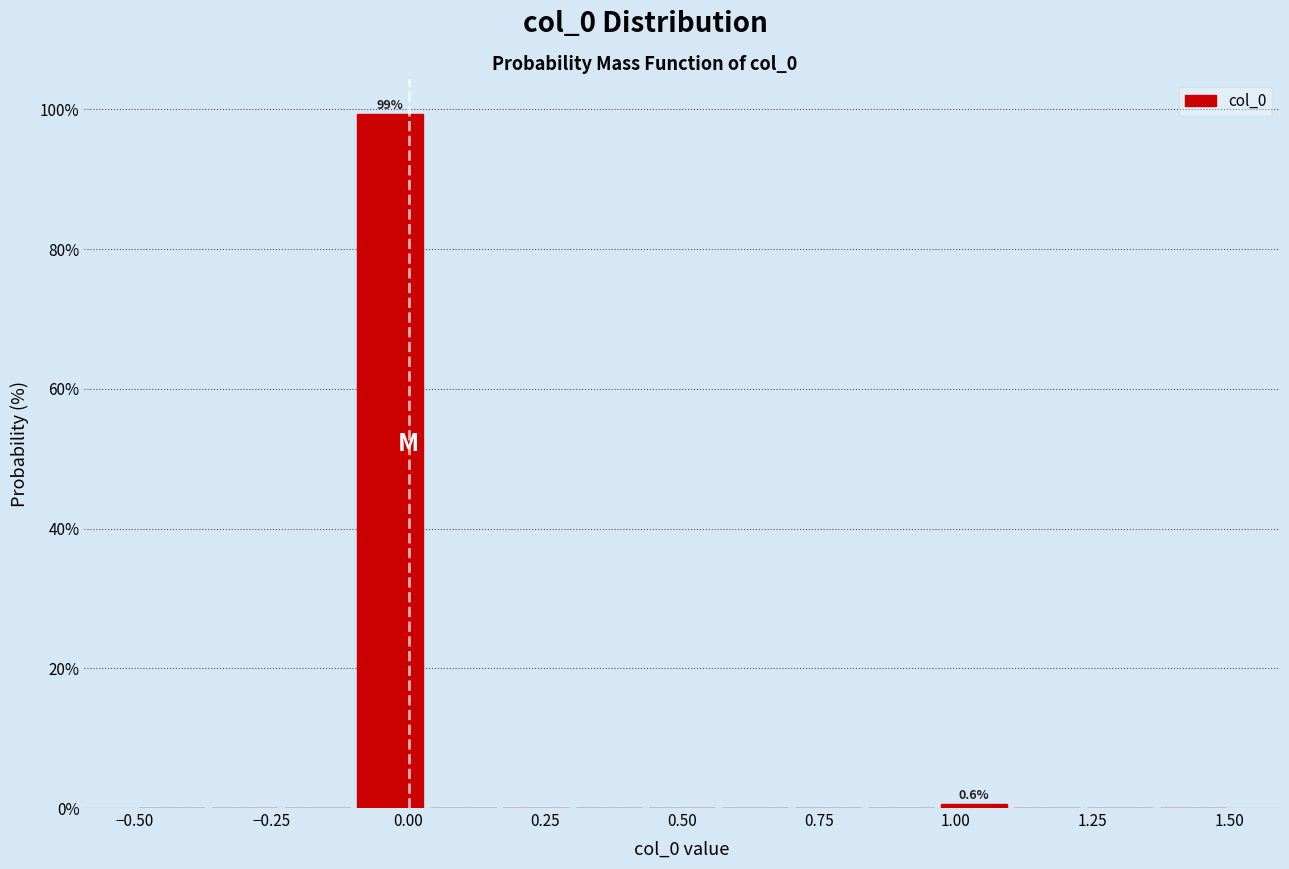

Read against the x-axis, roughly where is the centre of the tallest bar?

-0.05